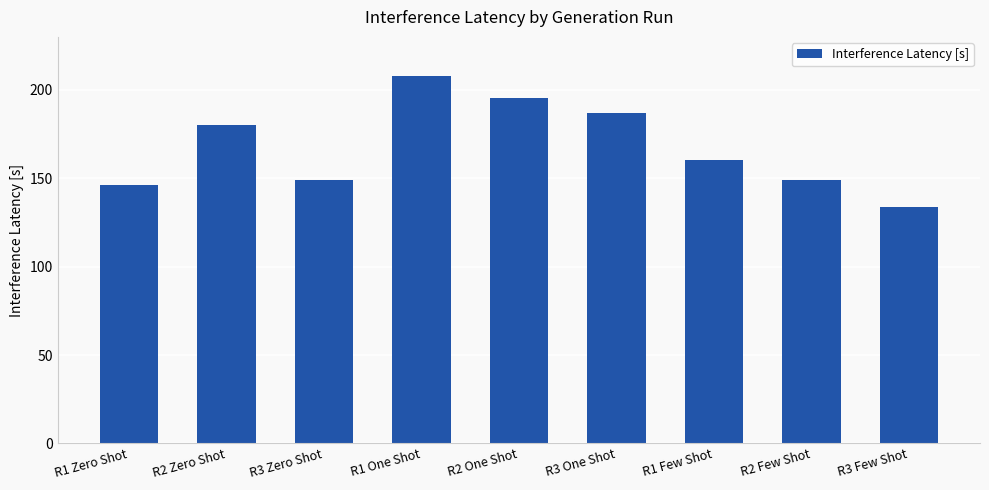

Reading right to left, what are all the values shown in this chart?

R3 Few Shot=133.5	R2 Few Shot=148.9	R1 Few Shot=160.1	R3 One Shot=186.9	R2 One Shot=195.2	R1 One Shot=207.7	R3 Zero Shot=148.9	R2 Zero Shot=180.1	R1 Zero Shot=146.1